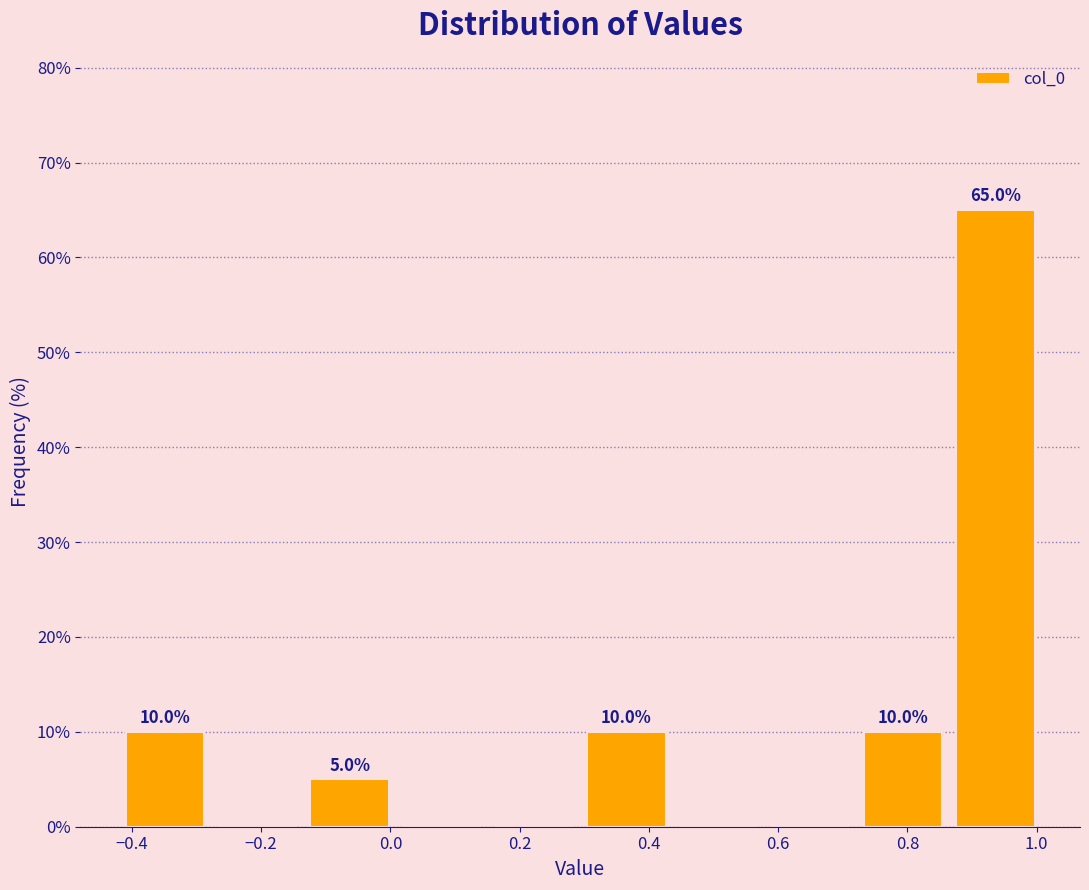

Over which range of the x-axis is the bar tallest?

0.86 to 1.00